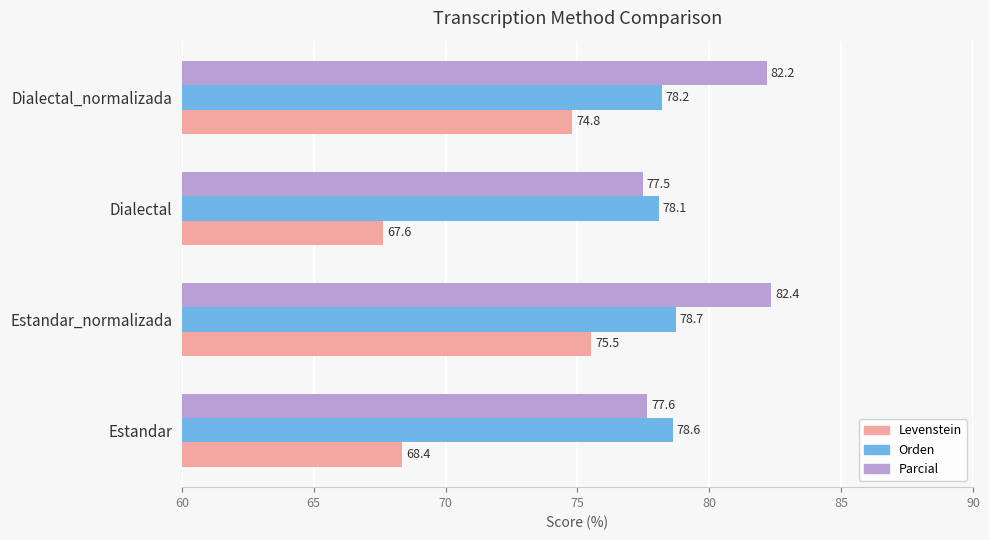

Between Estandar_normalizada and Dialectal, which series saw the biggest shift?

Levenstein